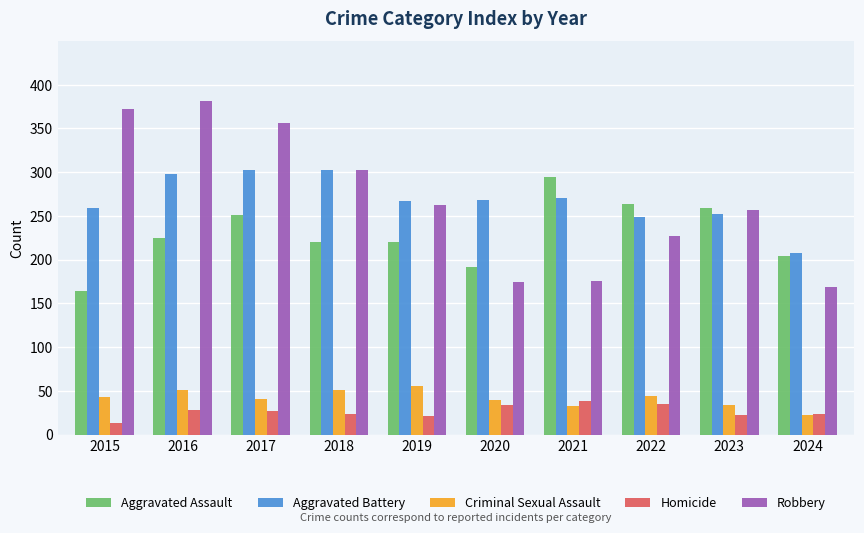

The value of Aggravated Battery at 2016 is 298. True or false?

True